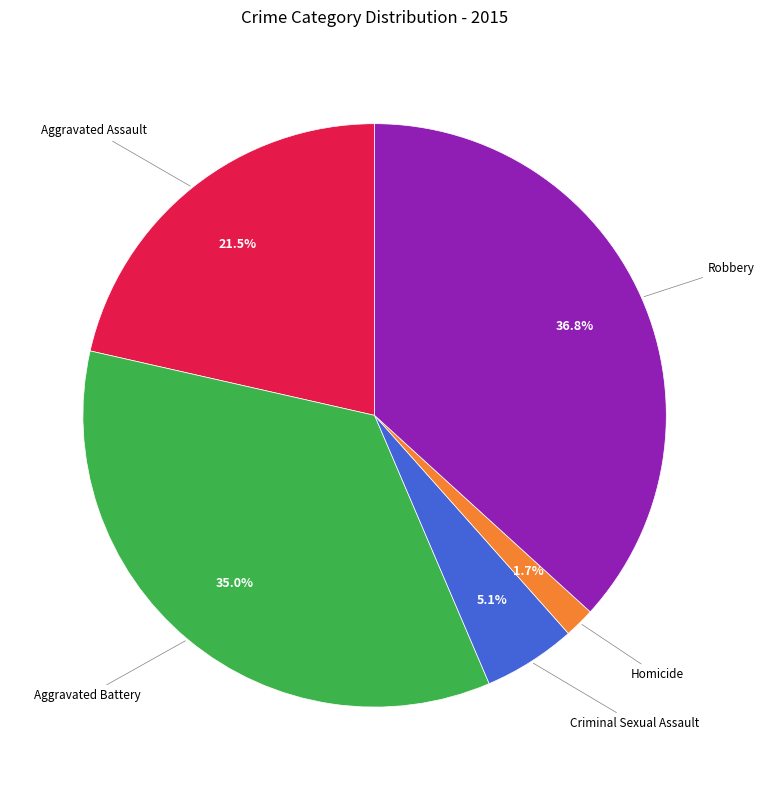

Is there any slice that represents more than half of the pie?

No